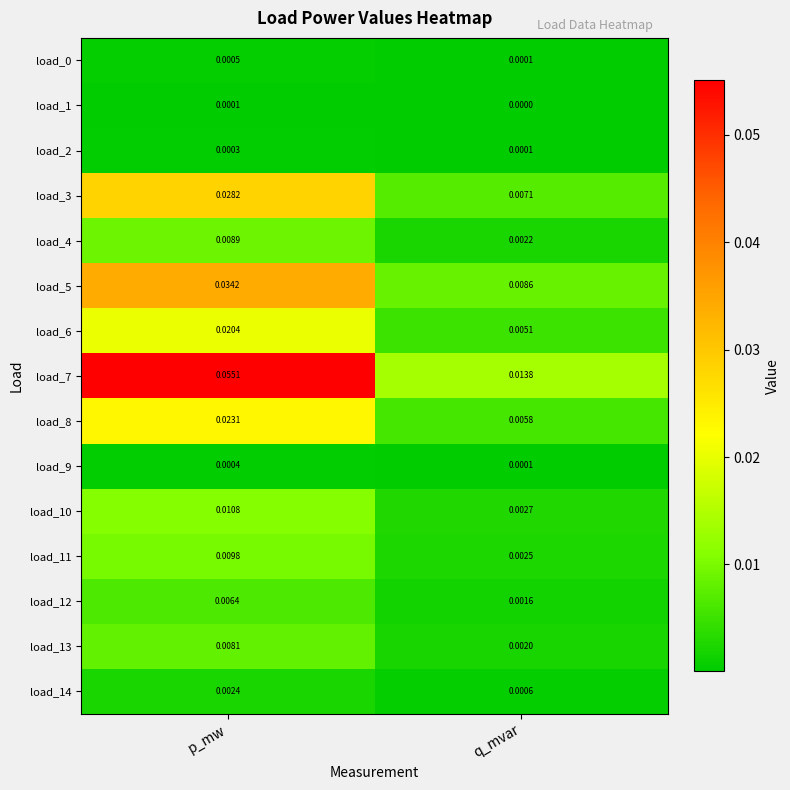

At which category does the chart reach its minimum across all series?

q_mvar